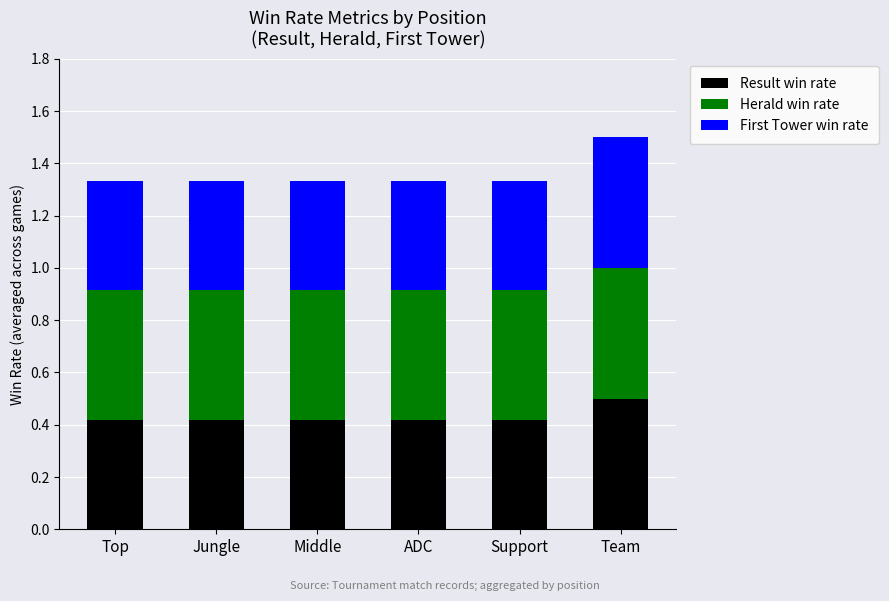

What is the sum of the Result win rate values at Support and Team?

0.9